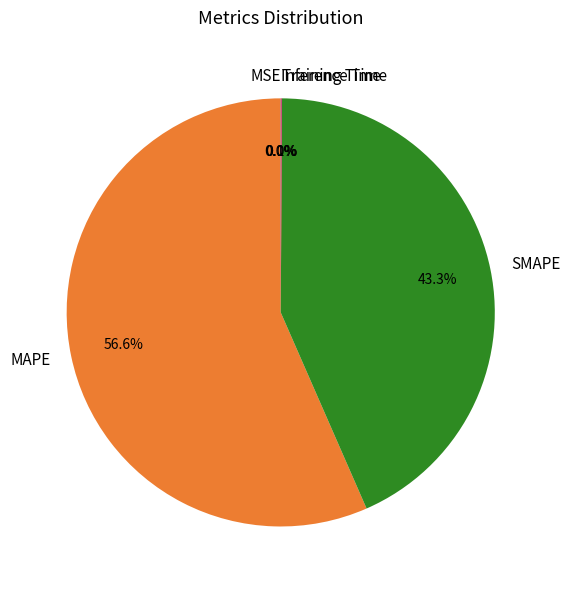

What is the largest slice in the pie chart?

MAPE